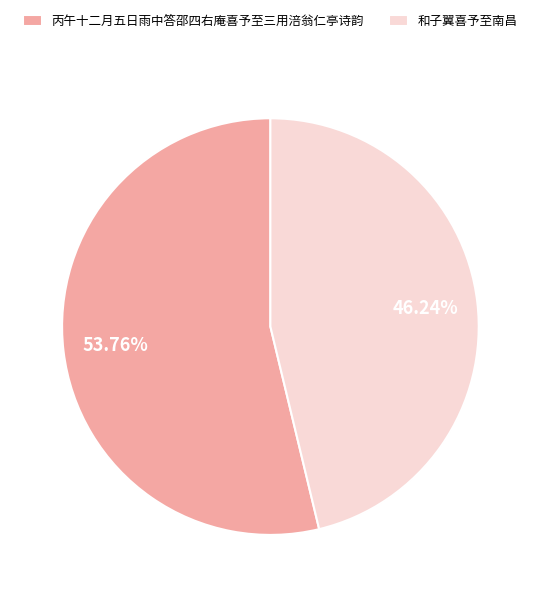

To the nearest percent, what is the average slice percentage?

50%